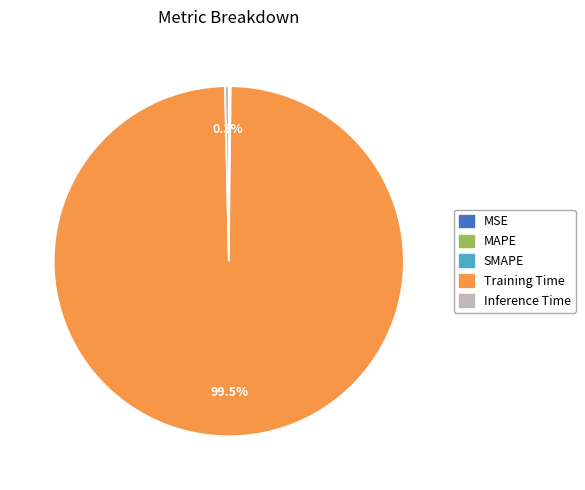

What is the largest slice in the pie chart?

Training Time